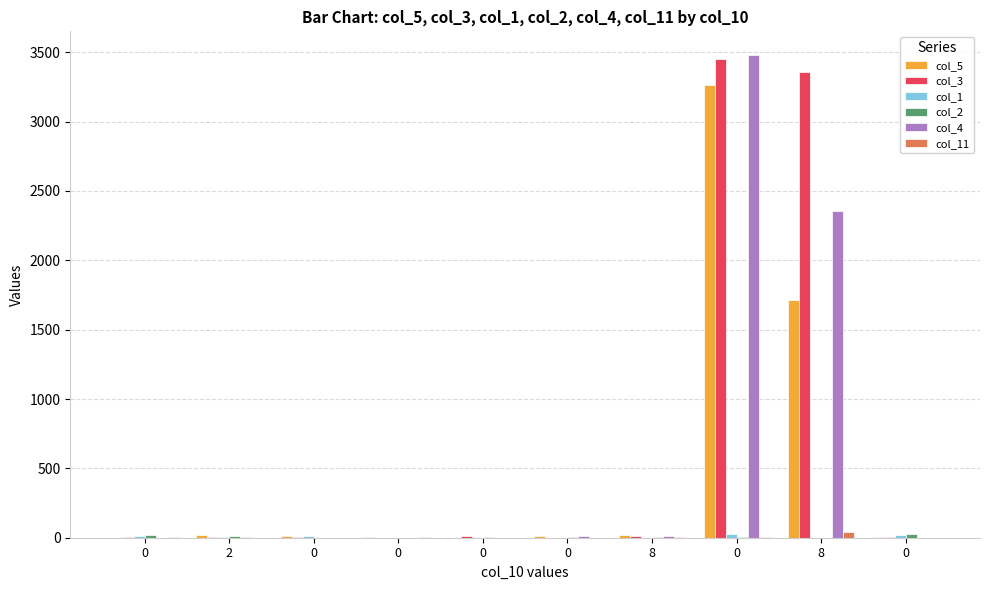

How many distinct data groups are displayed?

6